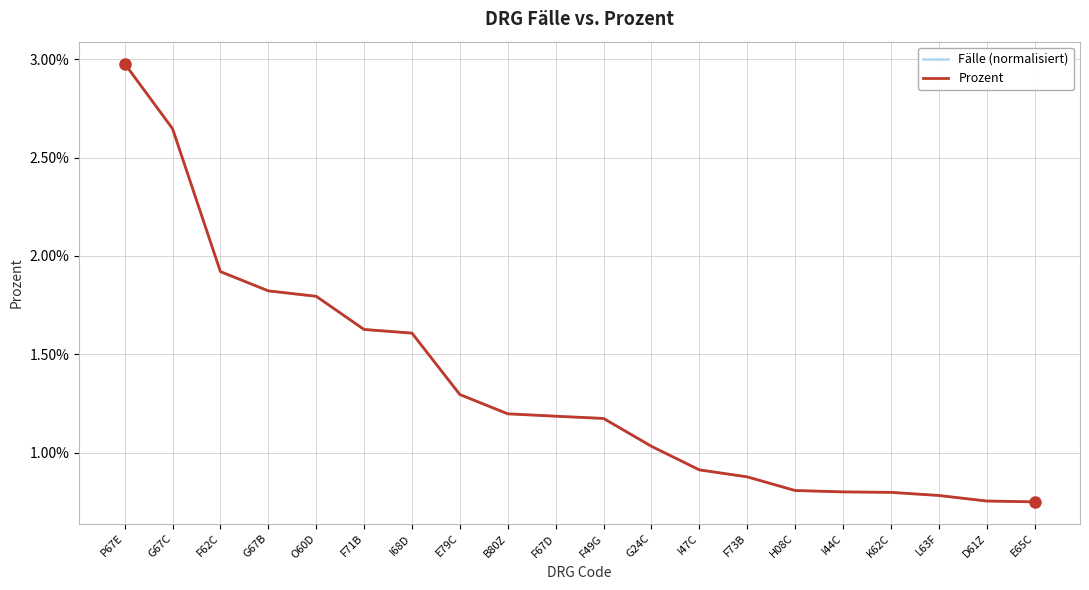

Is this an area chart (filled region under the line)?

No